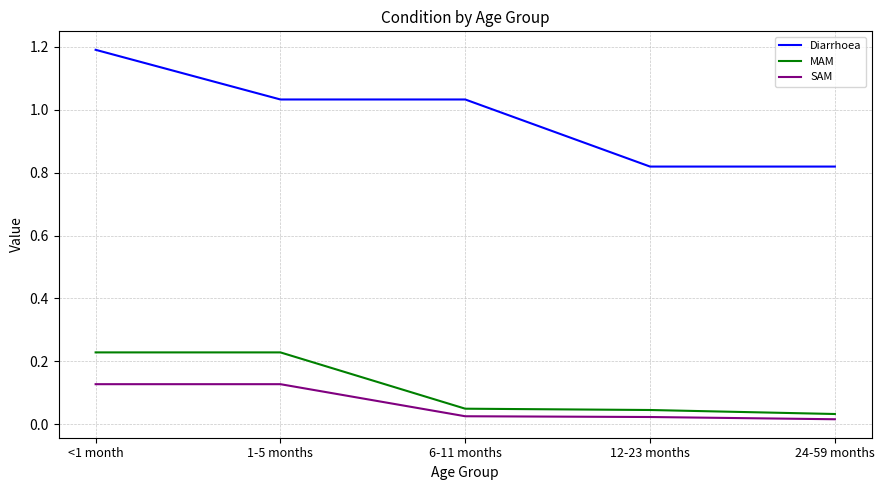

The Diarrhoea series shows 1.5 at 6-11 months. True or false?

False